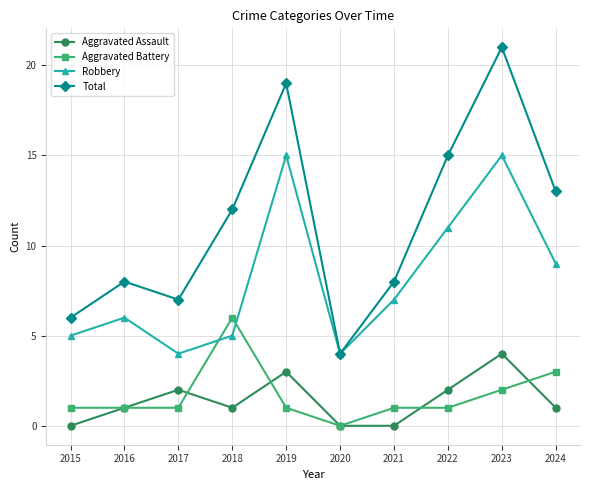

What is the difference between the Aggravated Assault values at 2024 and 2023?

3